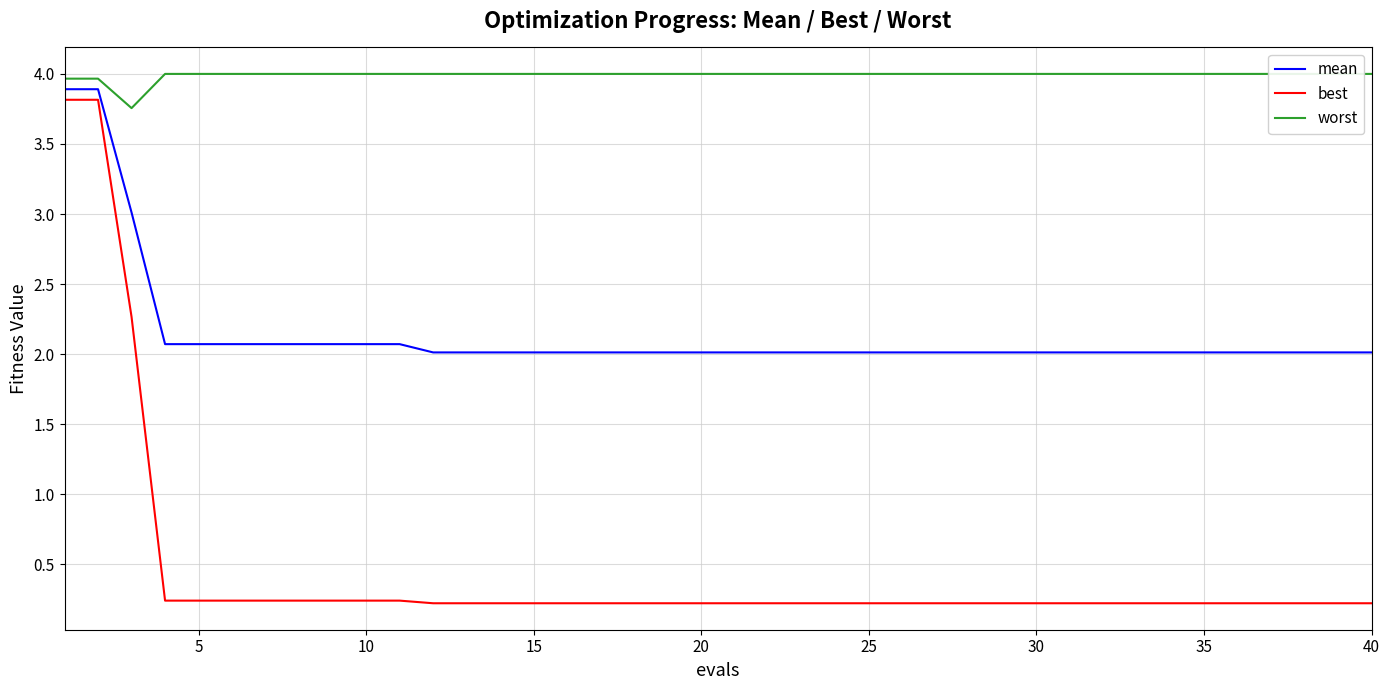

True or false: best has more than 0 interior local peaks.

False